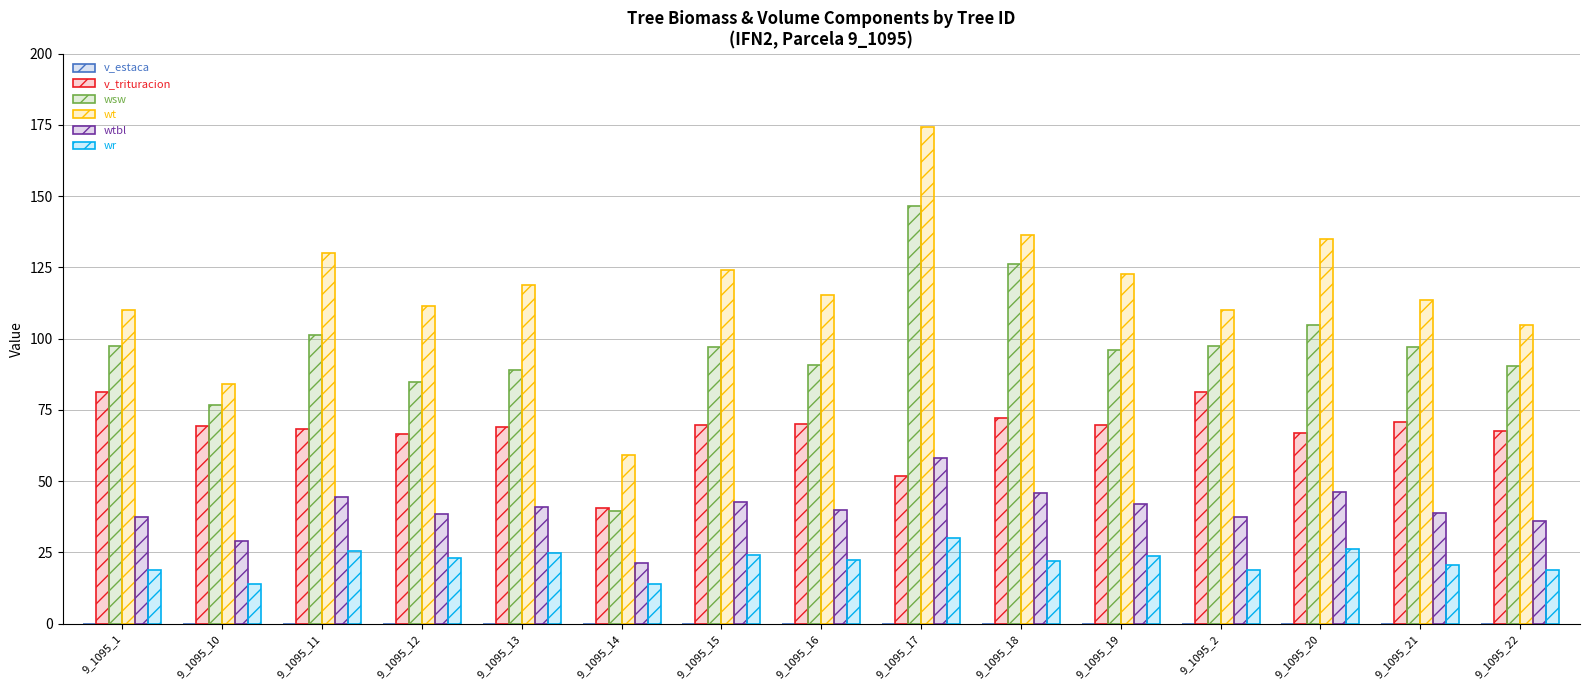

List the series in order of their overall mean, highest first.

wt, wsw, v_trituracion, wtbl, wr